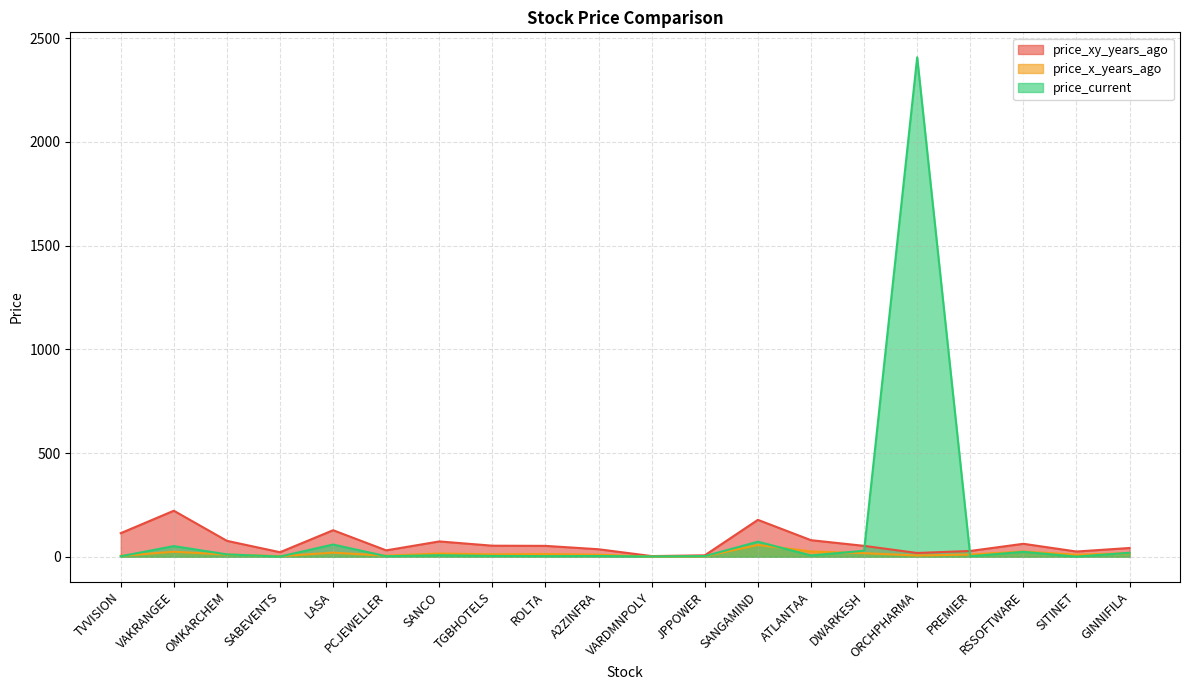

What is the total value across all series at LASA?

207.4